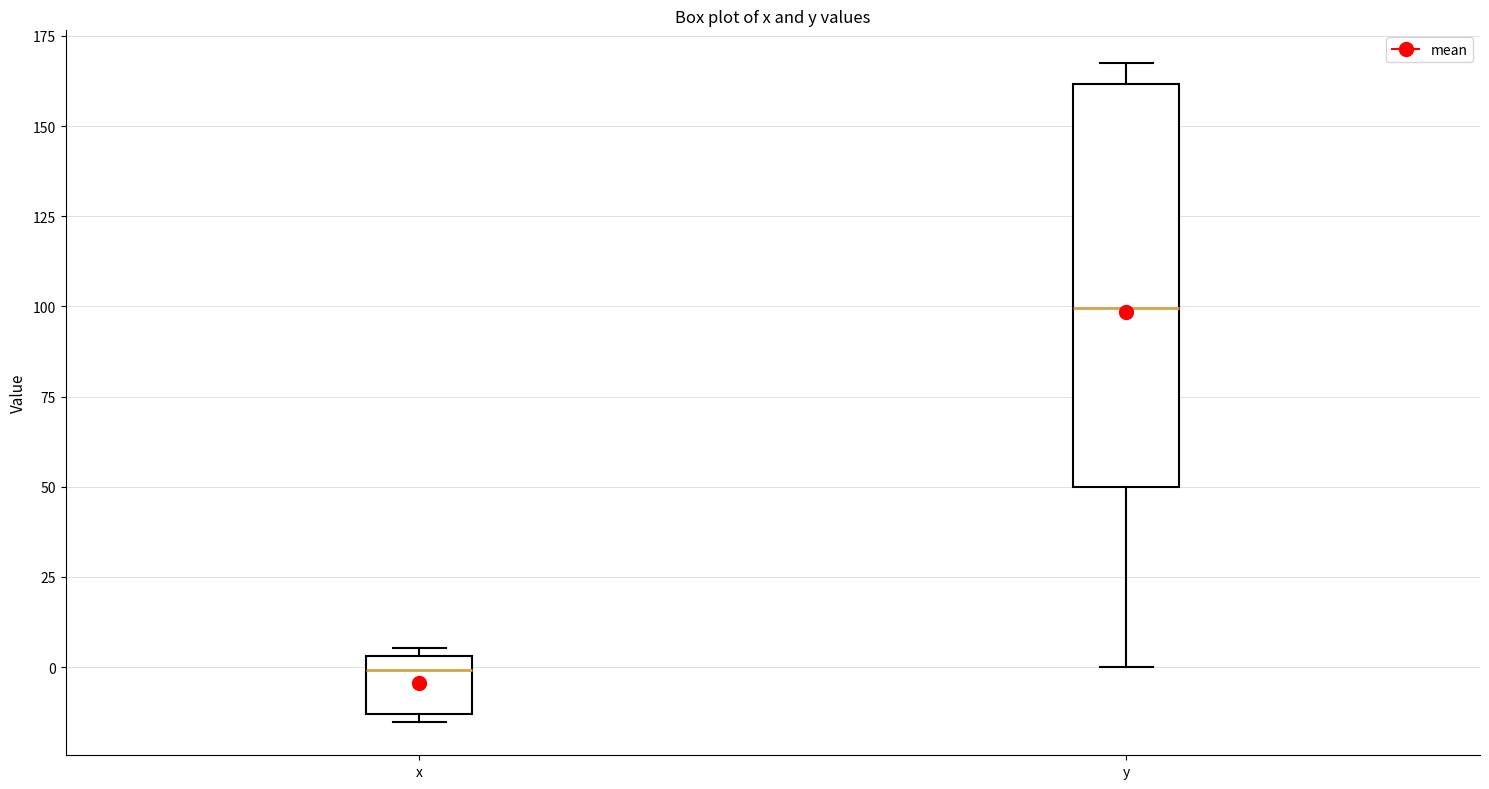

Reading left to right, read every box against the y-axis: the position of its median line, the range the box covers, and the ends of its whiskers. The values are not printed on the chart, so give them approximately, as read against the axis.

x: median 0, box -15 to 5, whiskers -15 (just below the box's lower edge) to 5 (just above the box's upper edge)
y: median 100, box 50 to 160, whiskers 0 to 165